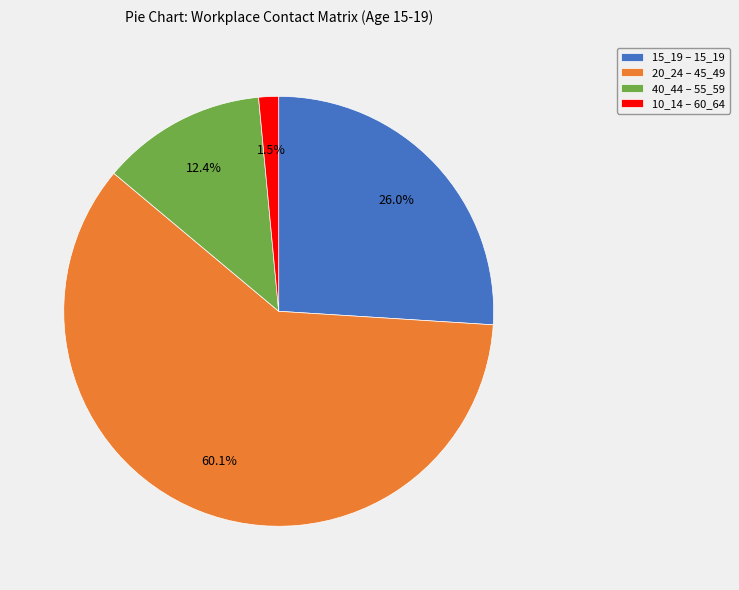

Which category has the smallest portion of the pie?

10_14 – 60_64